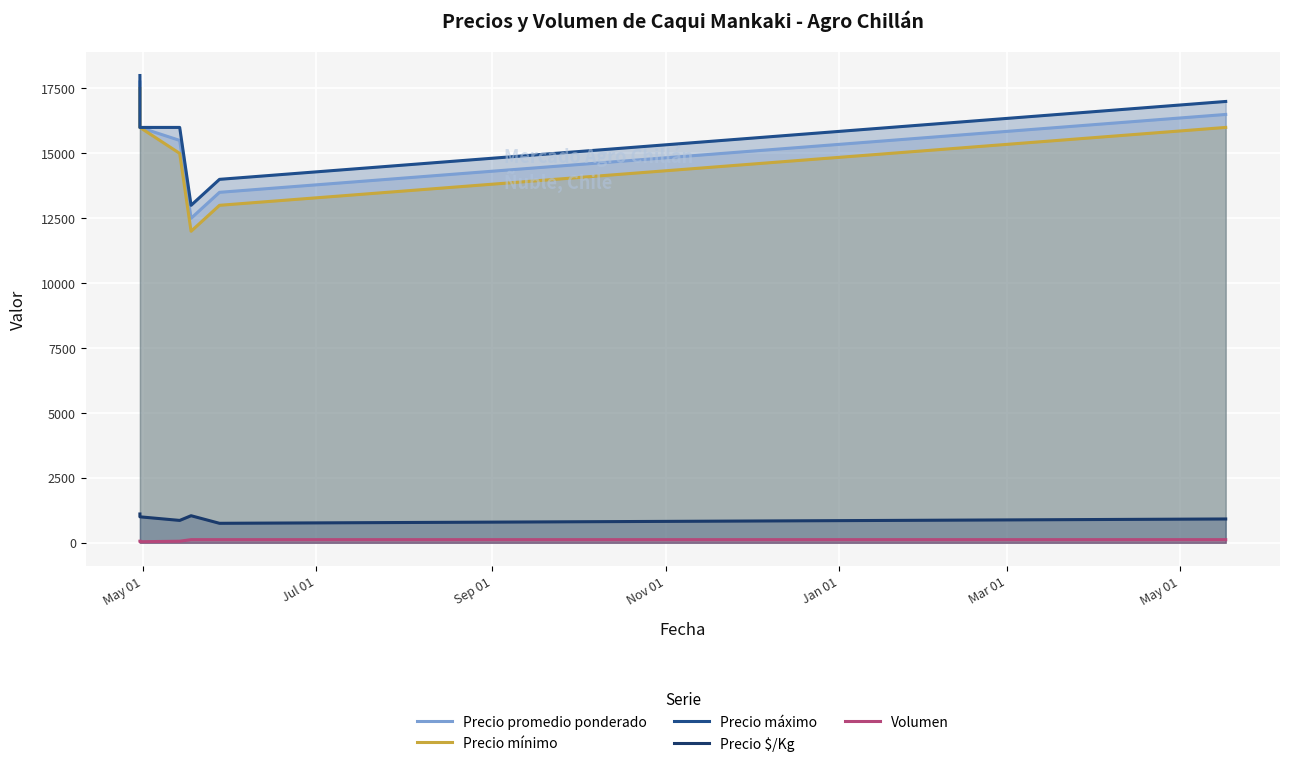

What is the spread (max minus min) of values at May 01?

17940